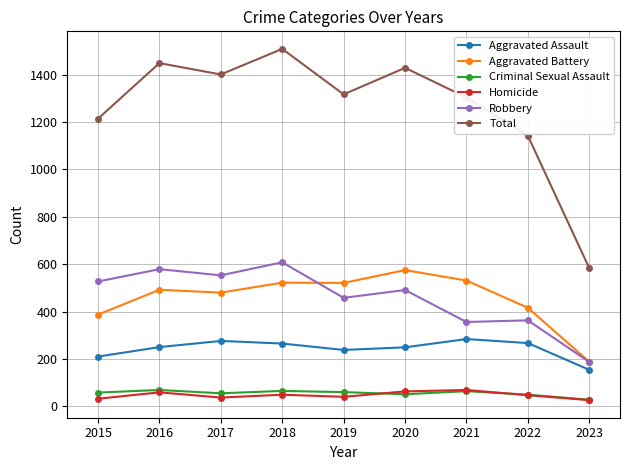

Which series has the largest total across all categories?

Total